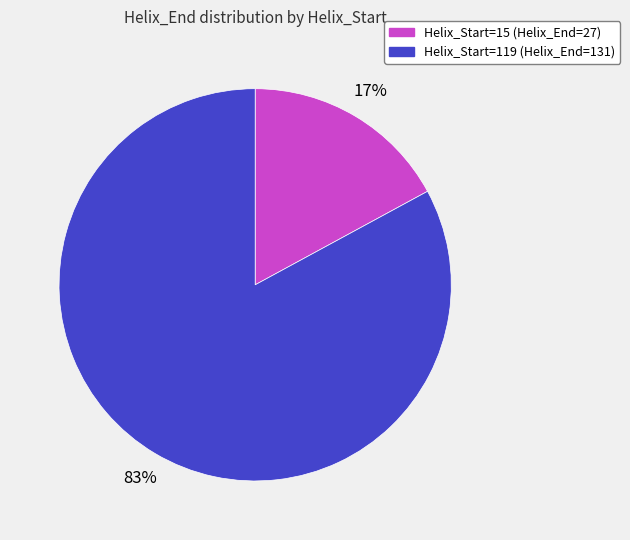

Count the number of slices in the pie.

2